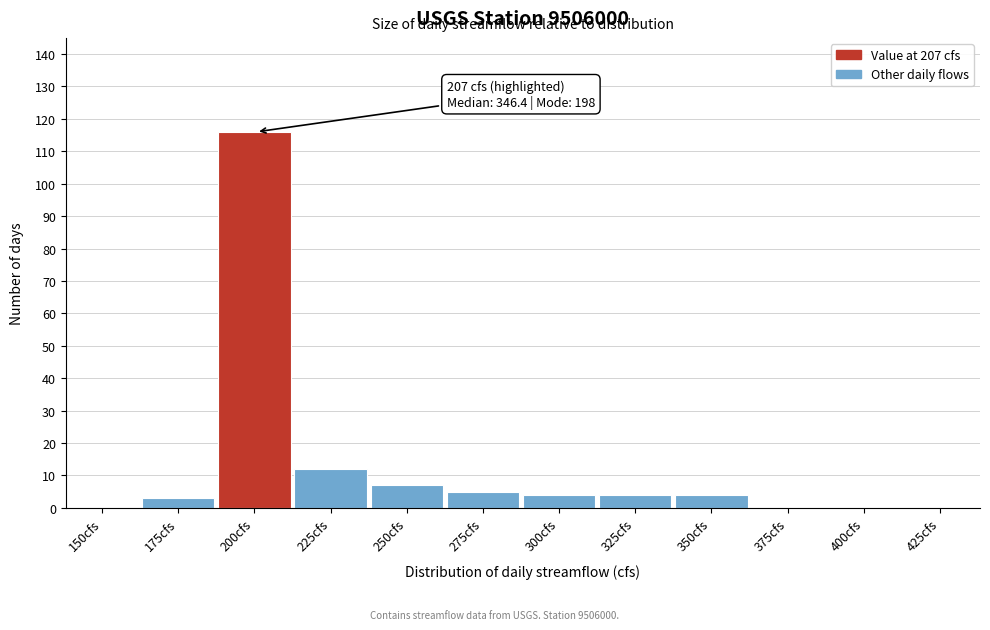

Reading left to right, transcribe all the data shown in this chart.

150cfs=0	175cfs=3	200cfs=116	225cfs=12	250cfs=7	275cfs=5	300cfs=4	325cfs=4	350cfs=4	375cfs=0	400cfs=0	425cfs=0